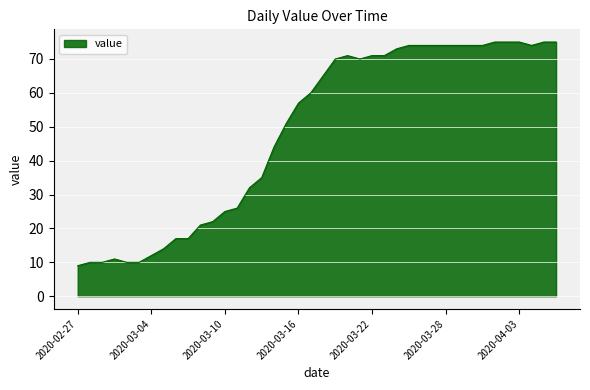

What is the maximum value shown in the chart?

75